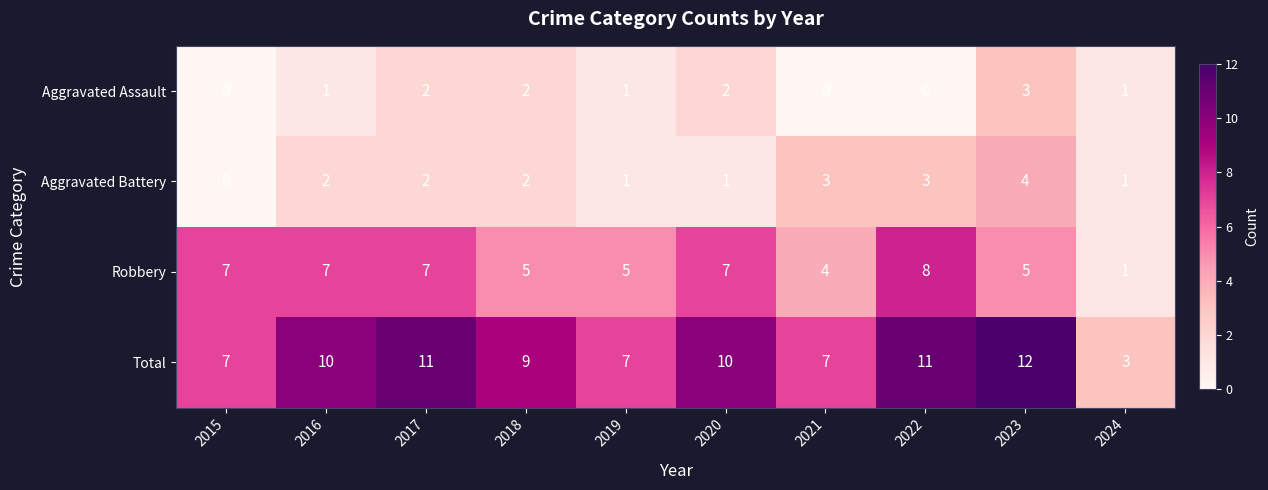

What is the maximum value shown in the chart?

12